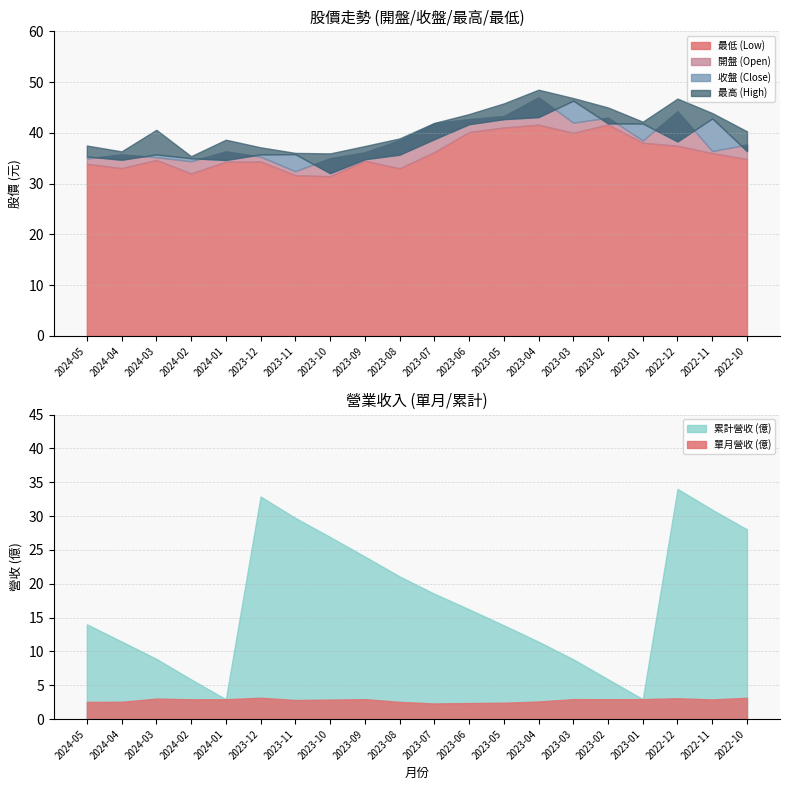

What is the difference between the second highest and minimum values in the 開盤 series?

11.8